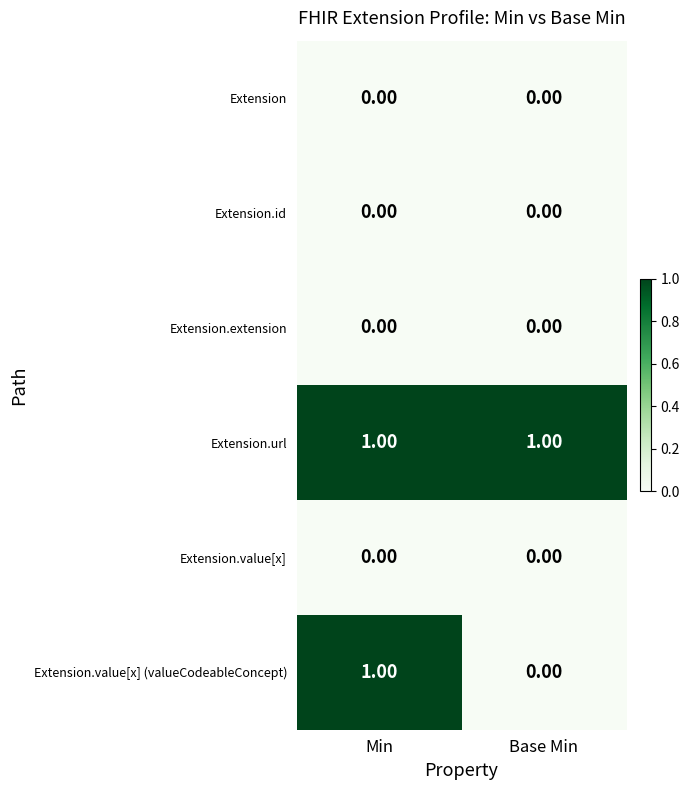

At which category is the sum across all series the highest?

Min